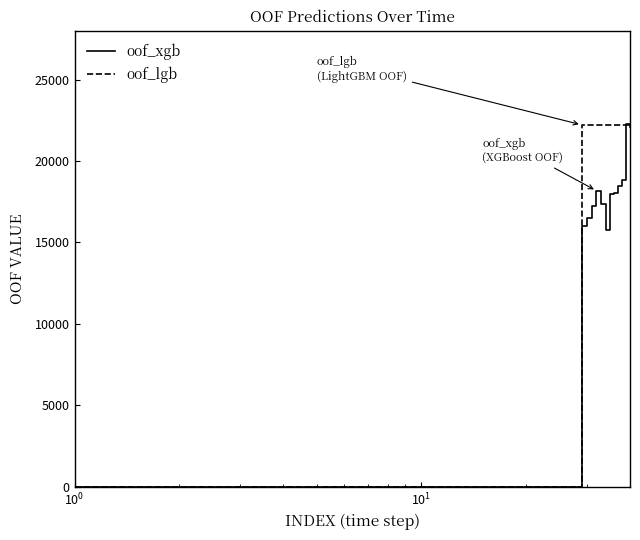

How many lines are shown in the chart?

2